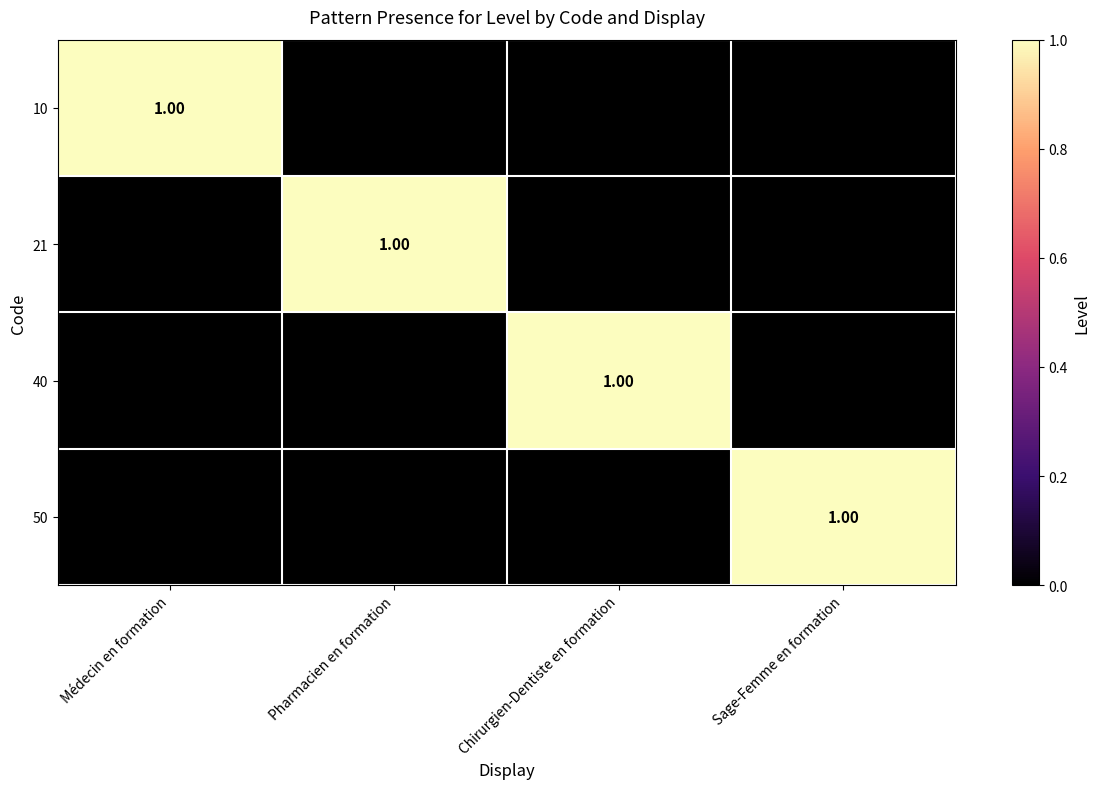

What is the sum of all 10 values?

1